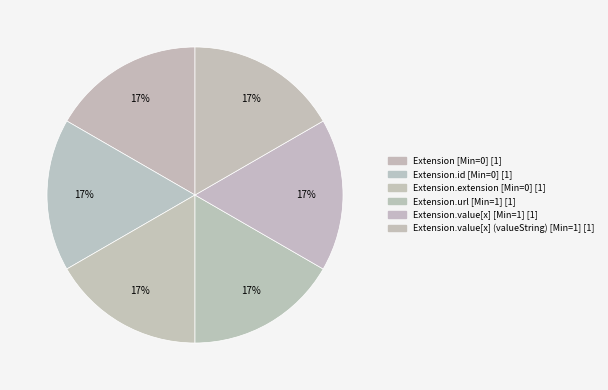

To the nearest percent, what is the average slice percentage?

17%